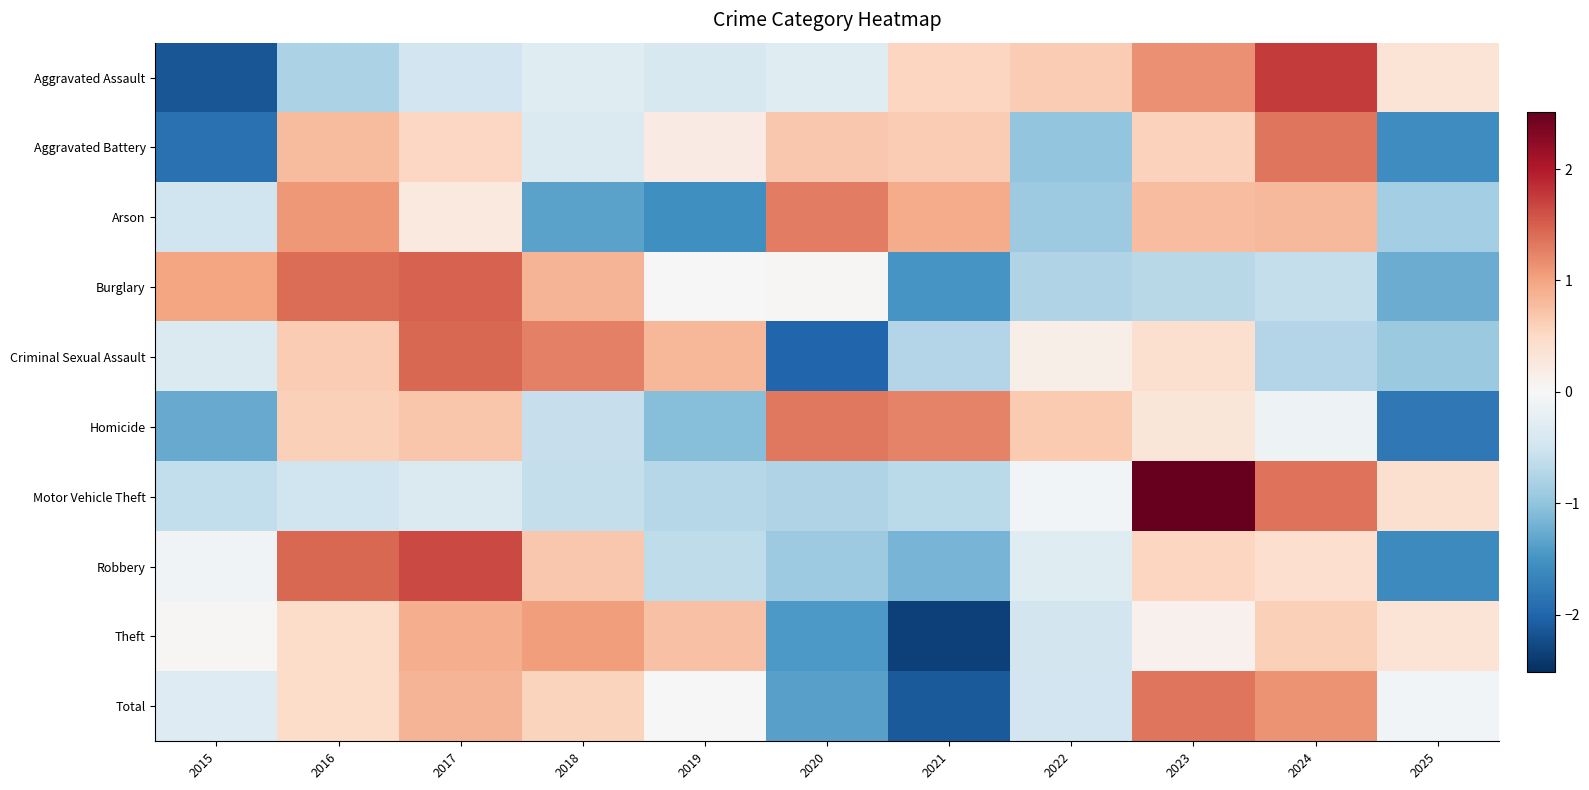

Reading left to right, list all the values displayed in this chart.

Aggravated Assault: 2015=-2.1	2016=-0.8	2017=-0.5	2018=-0.3	2019=-0.4	2020=-0.3	2021=0.5	2022=0.6	2023=1.1	2024=1.8	2025=0.3
Aggravated Battery: 2015=-1.9	2016=0.8	2017=0.5	2018=-0.4	2019=0.2	2020=0.7	2021=0.6	2022=-1.0	2023=0.6	2024=1.3	2025=-1.6
Arson: 2015=-0.5	2016=1.1	2017=0.3	2018=-1.3	2019=-1.5	2020=1.3	2021=0.9	2022=-0.9	2023=0.8	2024=0.8	2025=-0.9
Burglary: 2015=1.0	2016=1.4	2017=1.5	2018=0.8	2019=0.0	2020=0.0	2021=-1.5	2022=-0.7	2023=-0.7	2024=-0.6	2025=-1.2
Criminal Sexual Assault: 2015=-0.4	2016=0.6	2017=1.4	2018=1.3	2019=0.8	2020=-2.0	2021=-0.7	2022=0.1	2023=0.4	2024=-0.7	2025=-0.9
Homicide: 2015=-1.3	2016=0.6	2017=0.7	2018=-0.6	2019=-1.1	2020=1.3	2021=1.2	2022=0.7	2023=0.3	2024=-0.1	2025=-1.8
Motor Vehicle Theft: 2015=-0.6	2016=-0.5	2017=-0.4	2018=-0.6	2019=-0.7	2020=-0.8	2021=-0.7	2022=-0.1	2023=2.5	2024=1.4	2025=0.4
Robbery: 2015=-0.1	2016=1.4	2017=1.7	2018=0.7	2019=-0.6	2020=-0.9	2021=-1.2	2022=-0.3	2023=0.5	2024=0.4	2025=-1.6
Theft: 2015=0.0	2016=0.5	2017=0.9	2018=1.0	2019=0.7	2020=-1.4	2021=-2.3	2022=-0.5	2023=0.1	2024=0.6	2025=0.3
Total: 2015=-0.3	2016=0.5	2017=0.9	2018=0.5	2019=-0.0	2020=-1.4	2021=-2.1	2022=-0.5	2023=1.3	2024=1.1	2025=-0.1